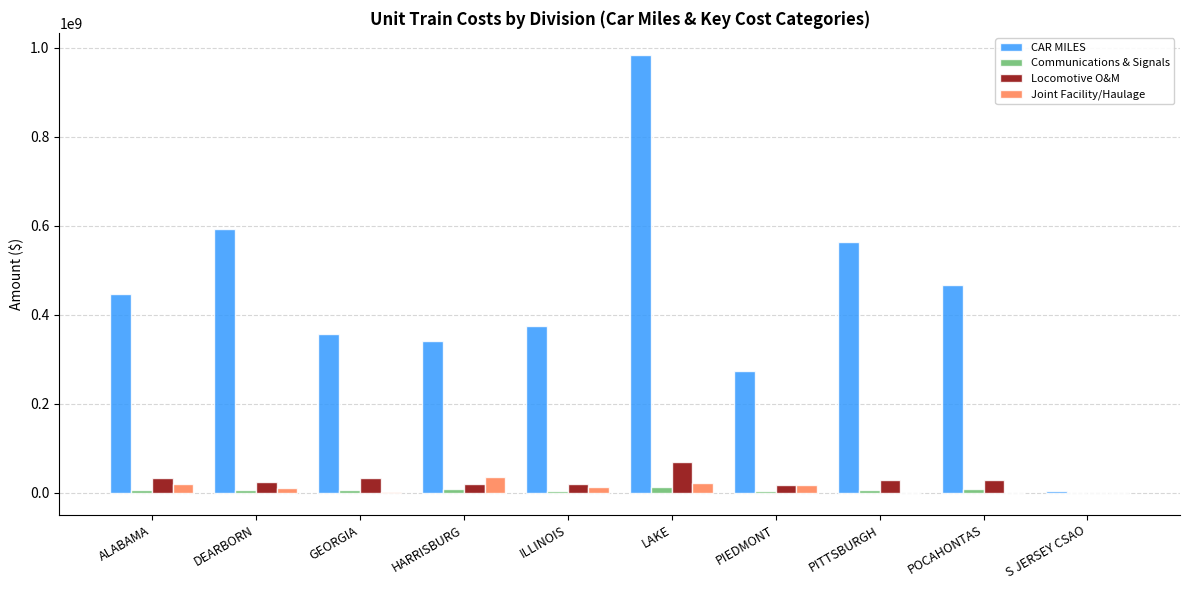

At which category is the sum across all series the highest?

LAKE